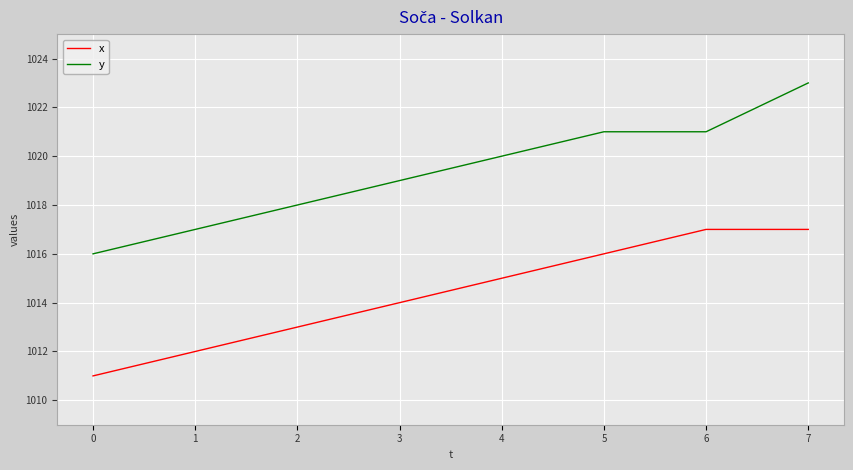

List the series in order of their overall mean, highest first.

y, x